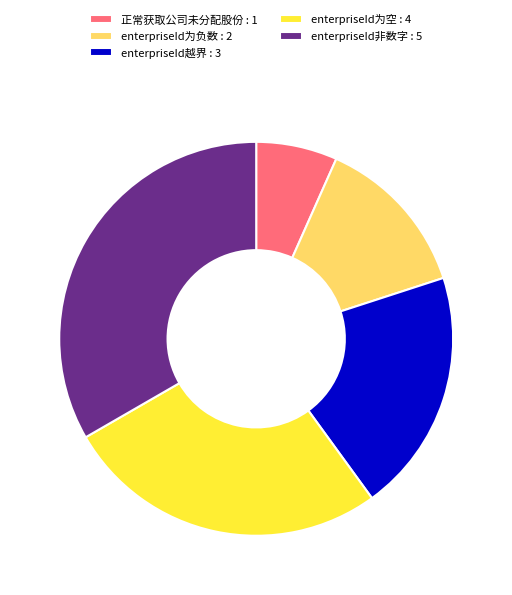

The 正常获取公司未分配股份 slice represents 7% of the pie. True or false?

True